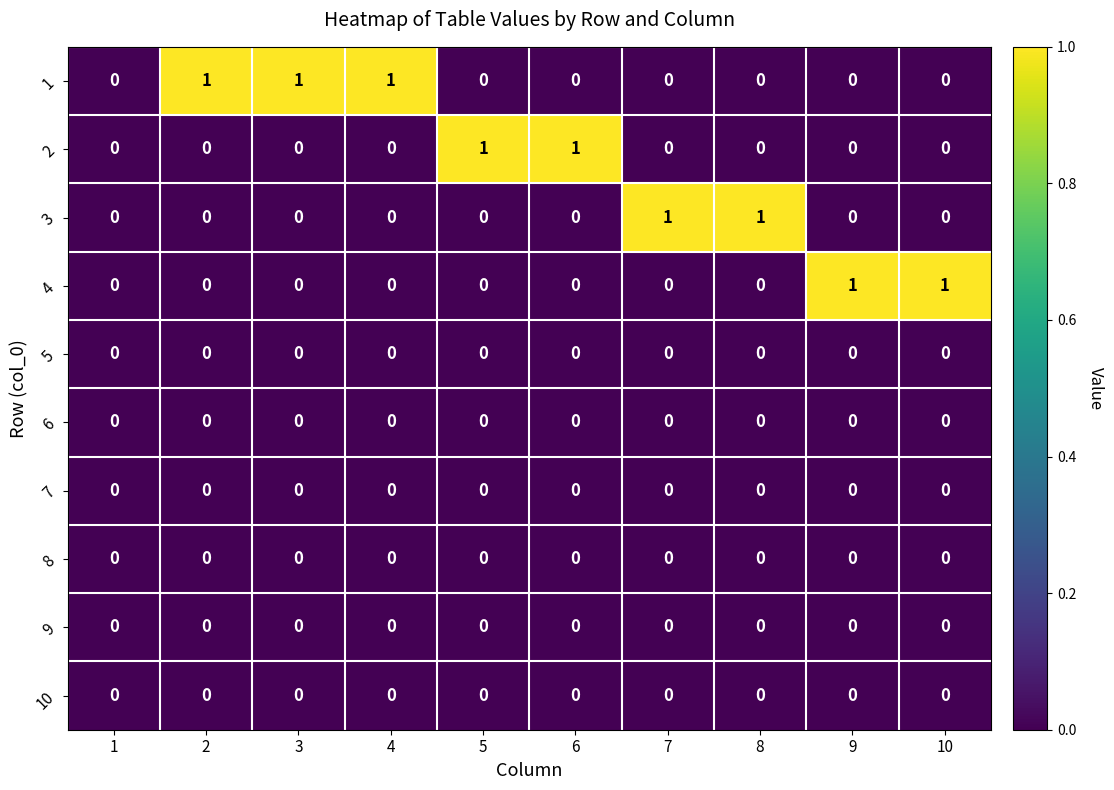

Count the 1 values in the range 0 to 1.

10